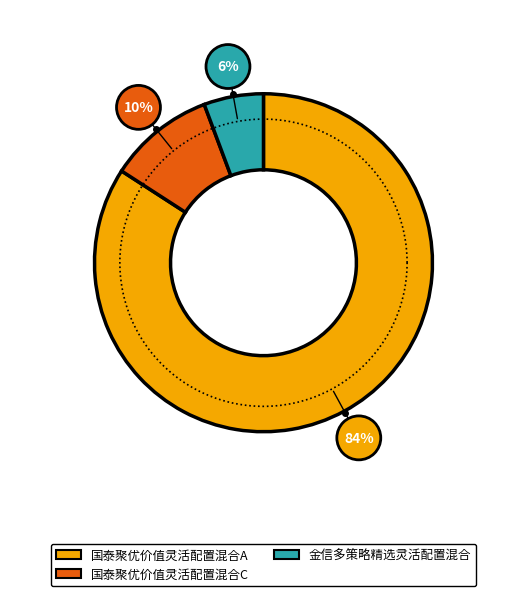

To the nearest percent, what portion does 国泰聚优价值灵活配置混合C represent?

10%